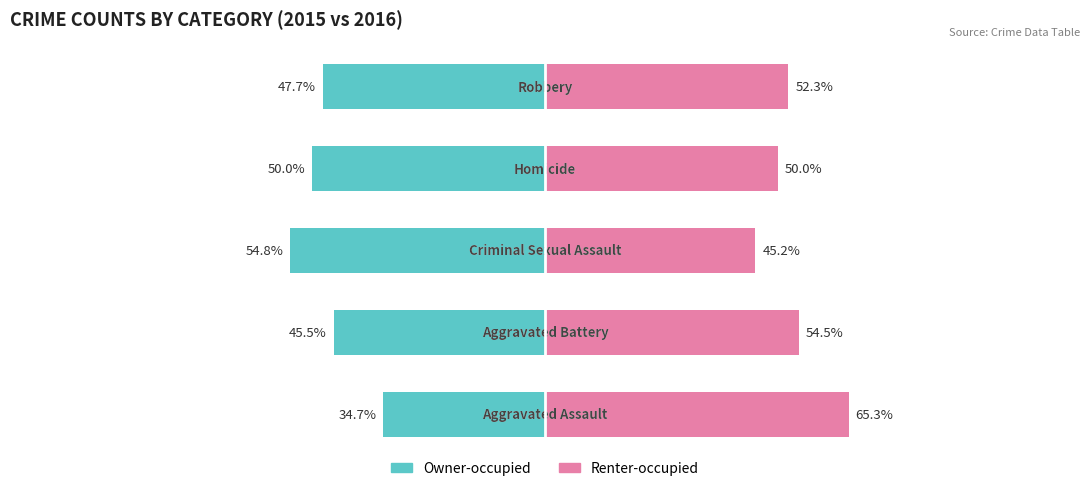

What is the average value of the Renter-occupied series?

53.5